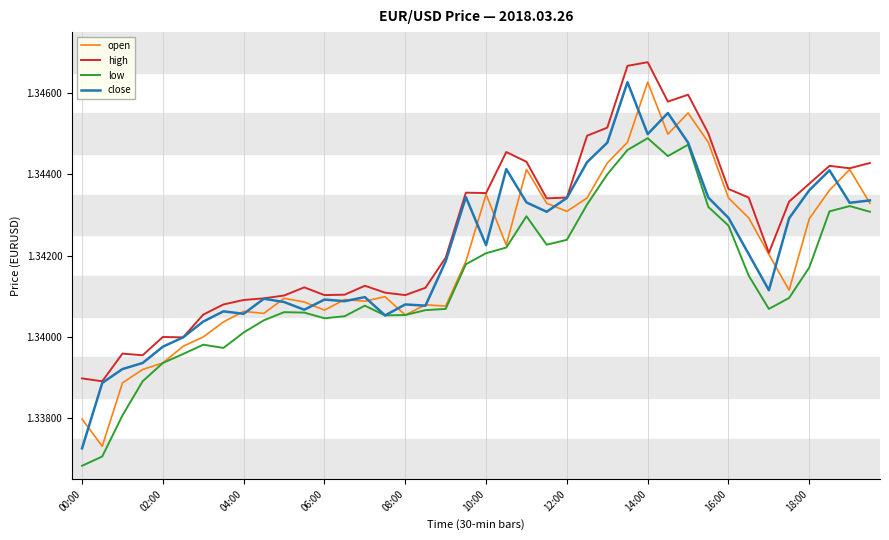

True or false: low and high intersect in this chart.

False